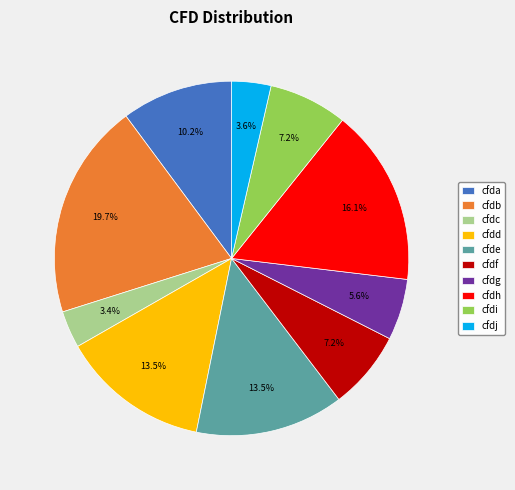

What percentage is the cfdj slice, to the nearest percent?

4%